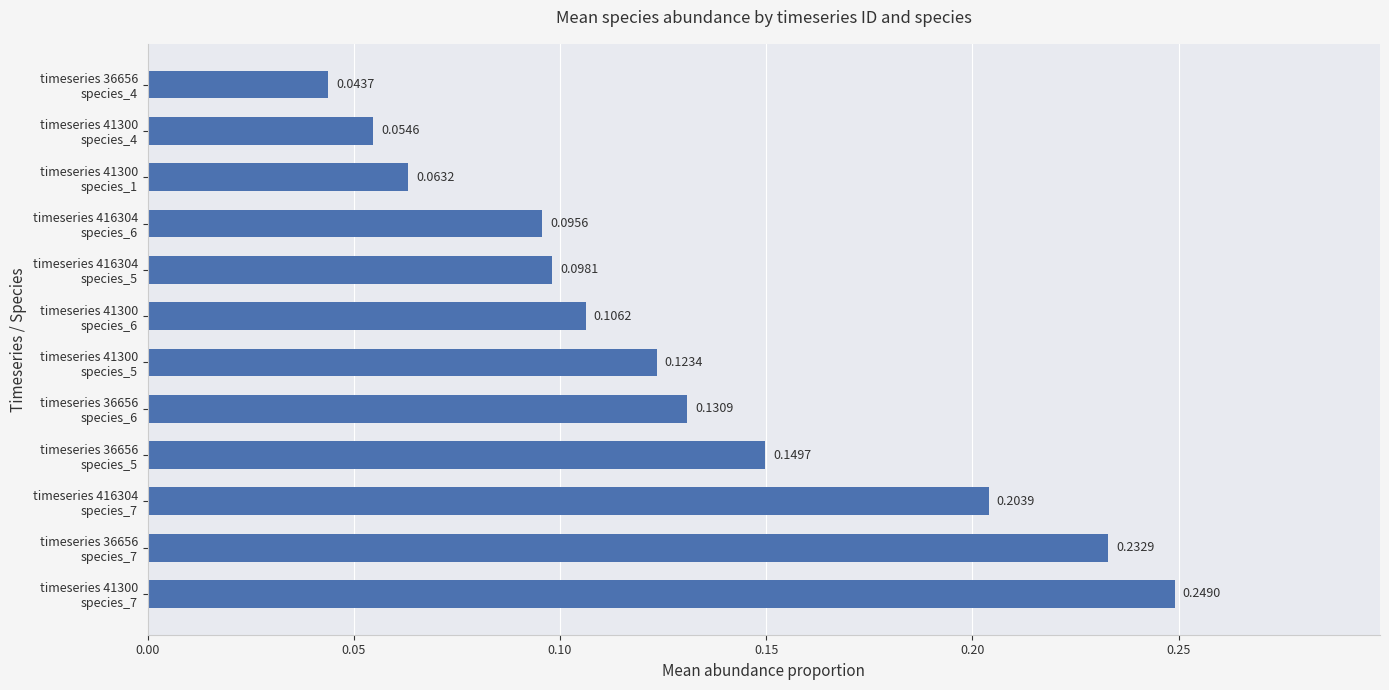

How many bars are there in total?

12